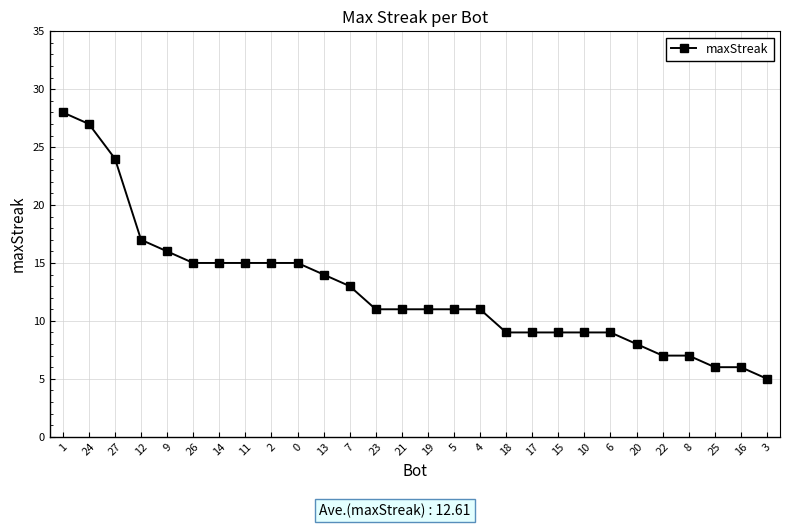

What is the change in value from 18 to 16?

-3